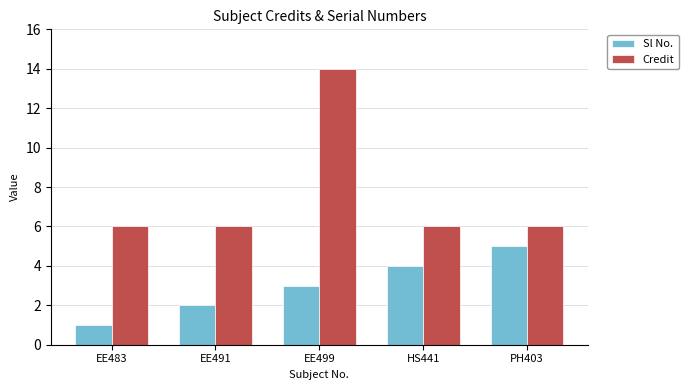

At which category does the chart reach its minimum across all series?

EE483